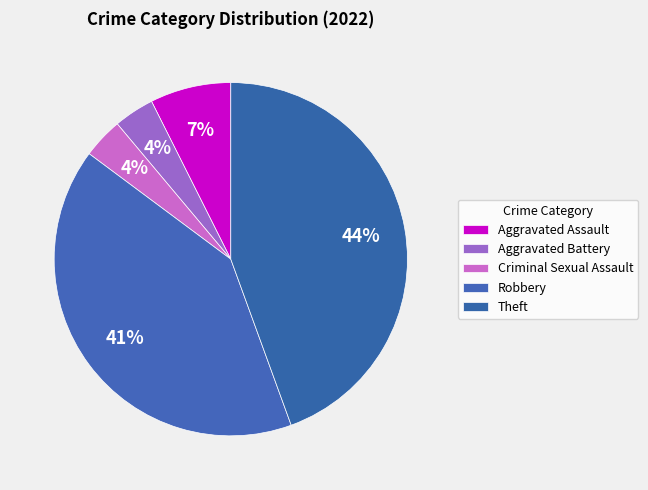

The Aggravated Battery slice represents 11% of the pie. True or false?

False